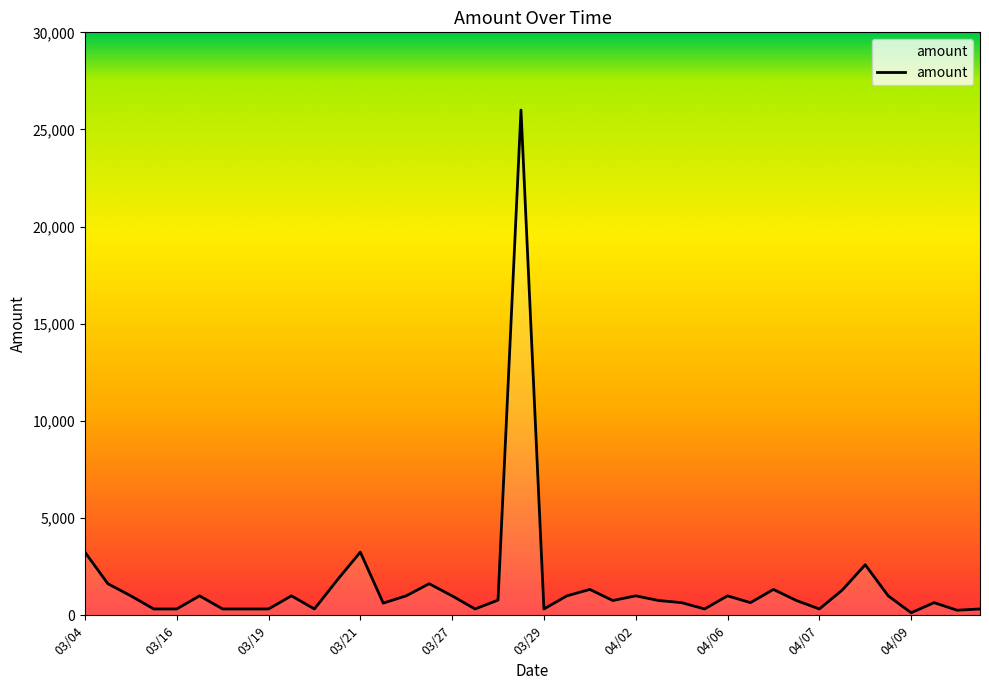

What is the greatest value displayed?

26000